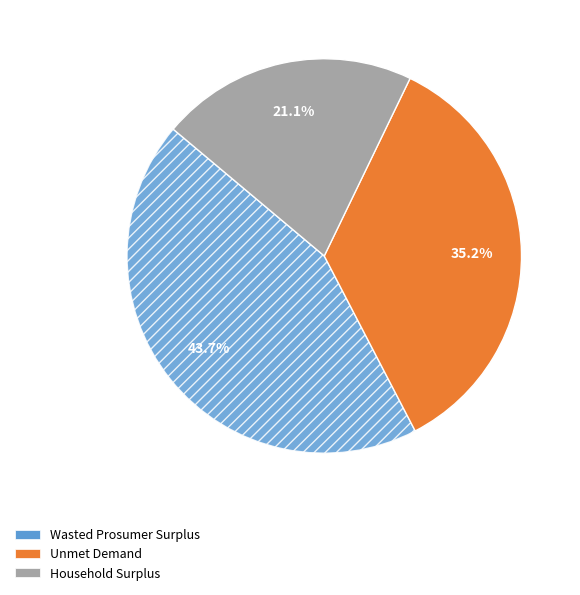

To the nearest percent, what portion does Unmet Demand represent?

35%